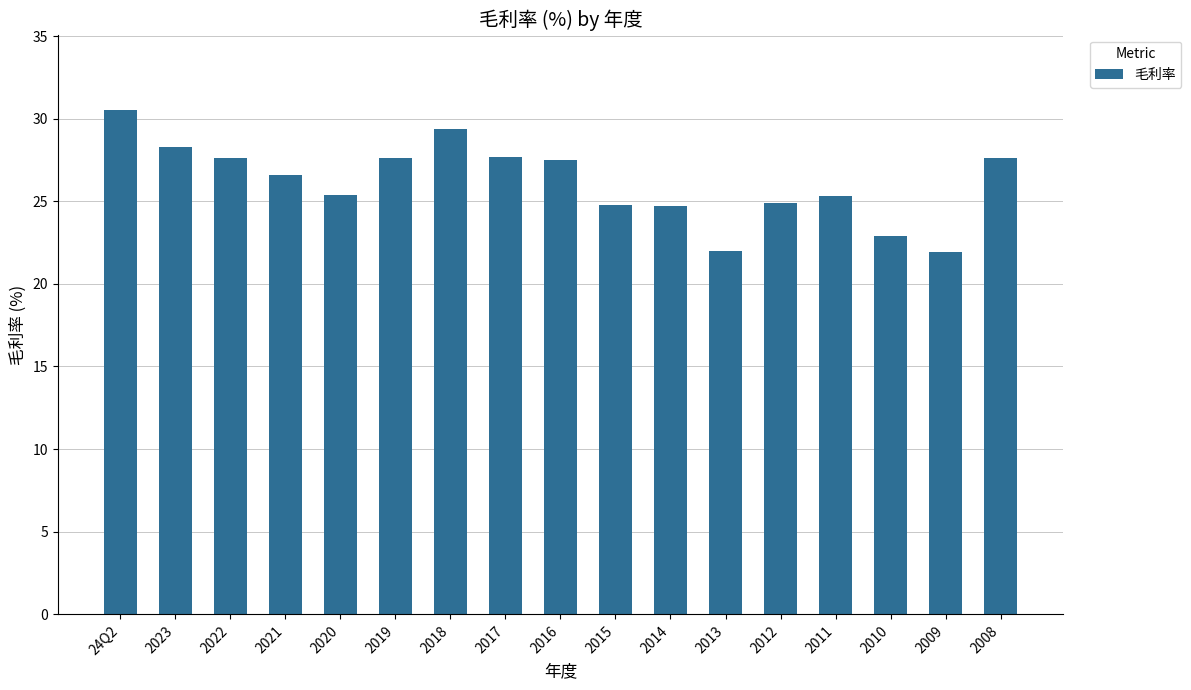

What is the ratio of the value at 2022 to the value at 2008?

1.0